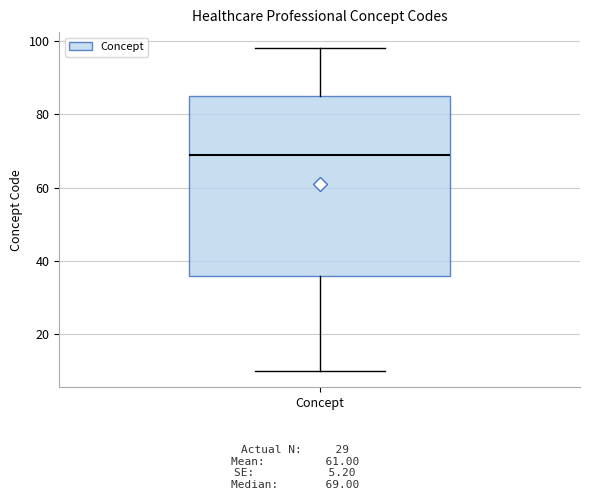

Where is the lower edge of the box for Concept on the y-axis? The values are not printed on the chart, so give them approximately, as read against the axis.

36